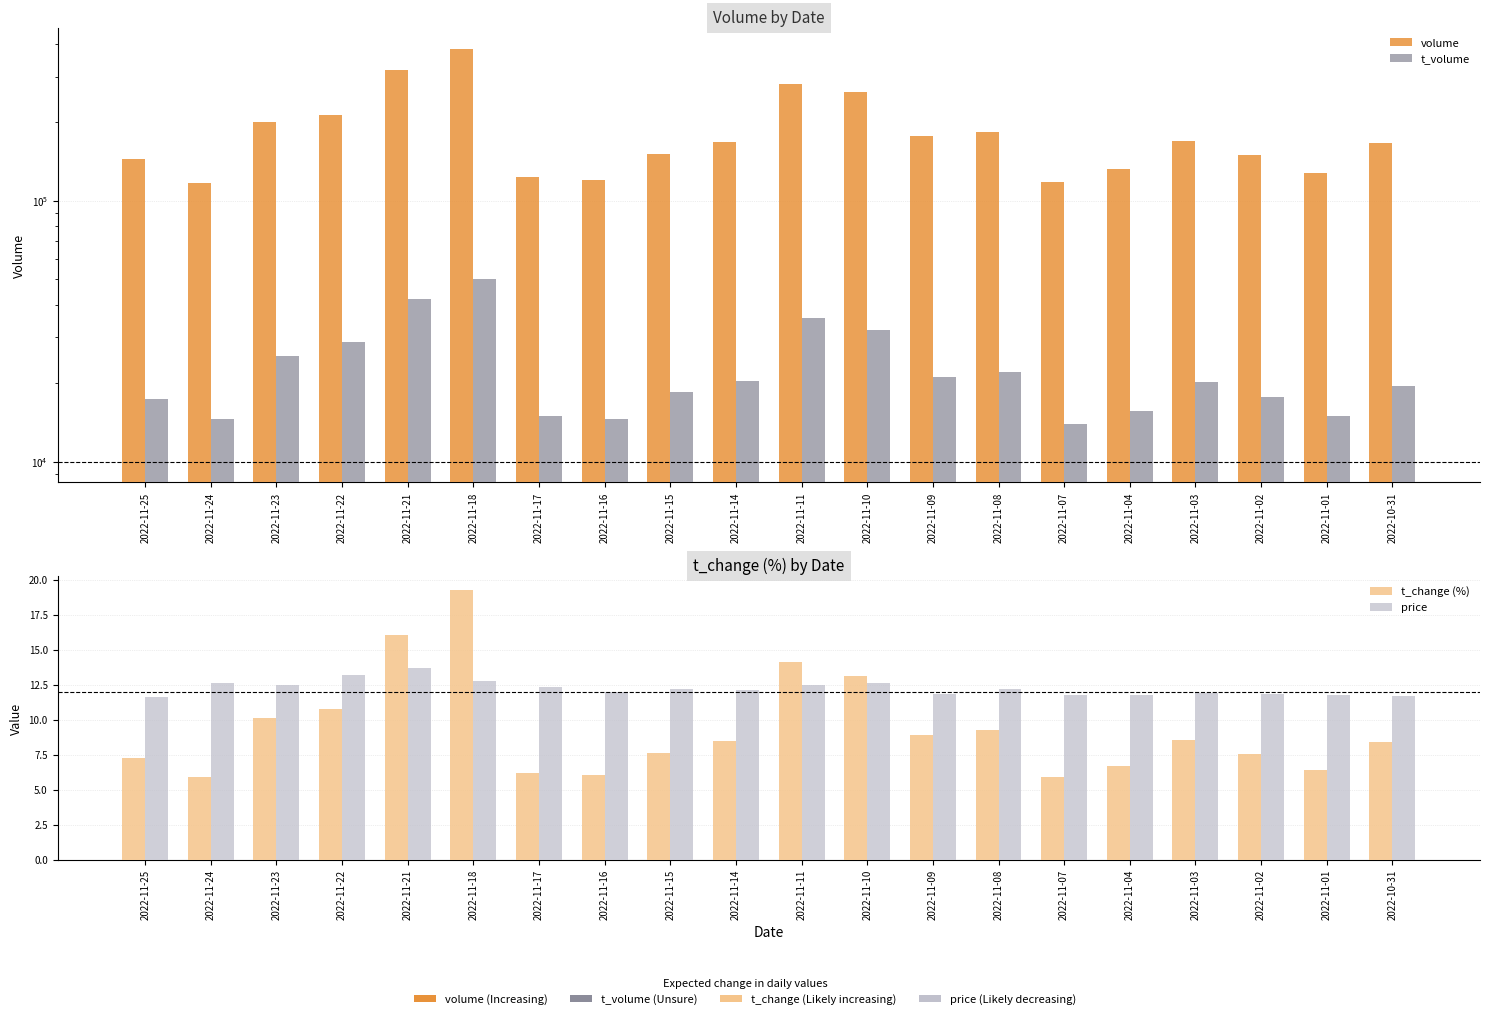

Where does the volume series first go above 168716?

2022-11-23